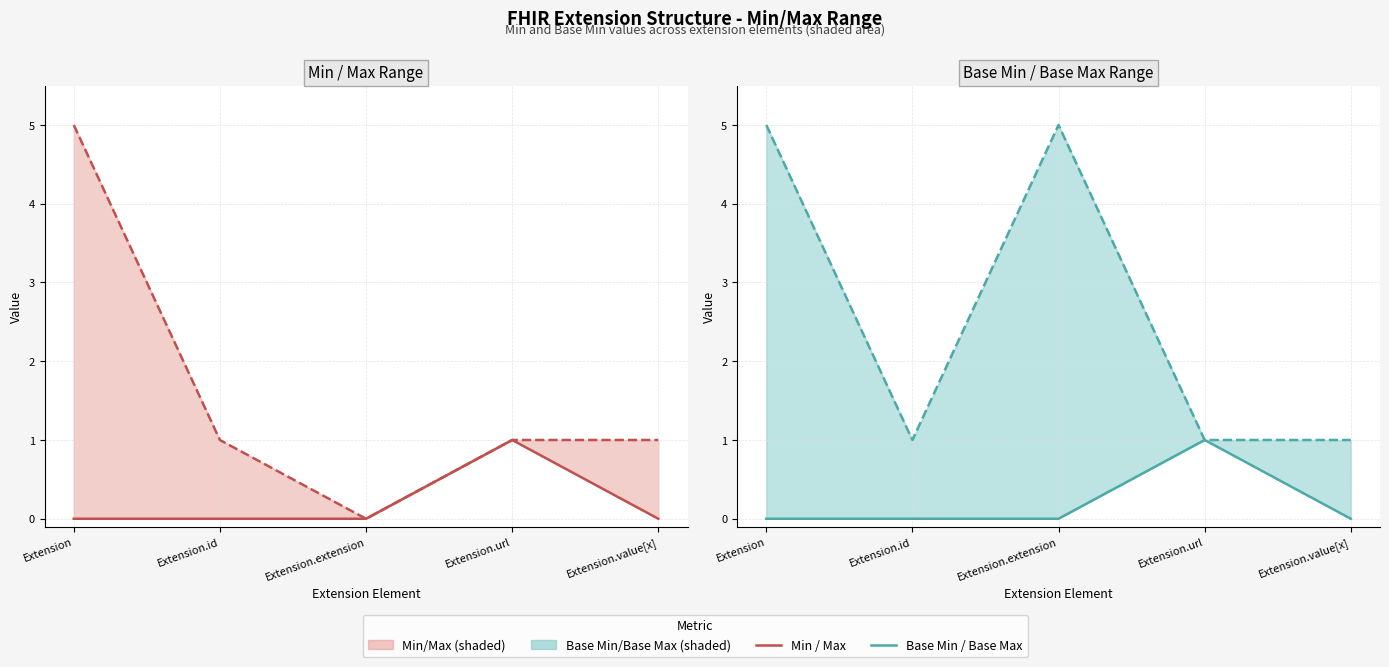

Does the chart display data point markers on the line(s)?

No